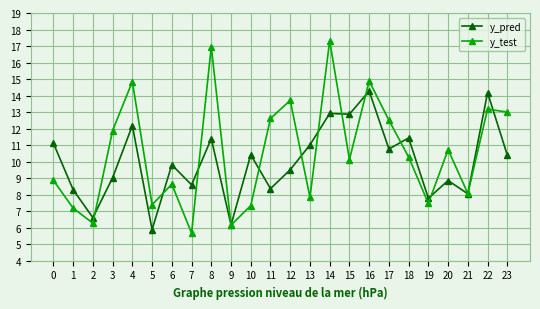

At which label is y_pred closest to 10?

6